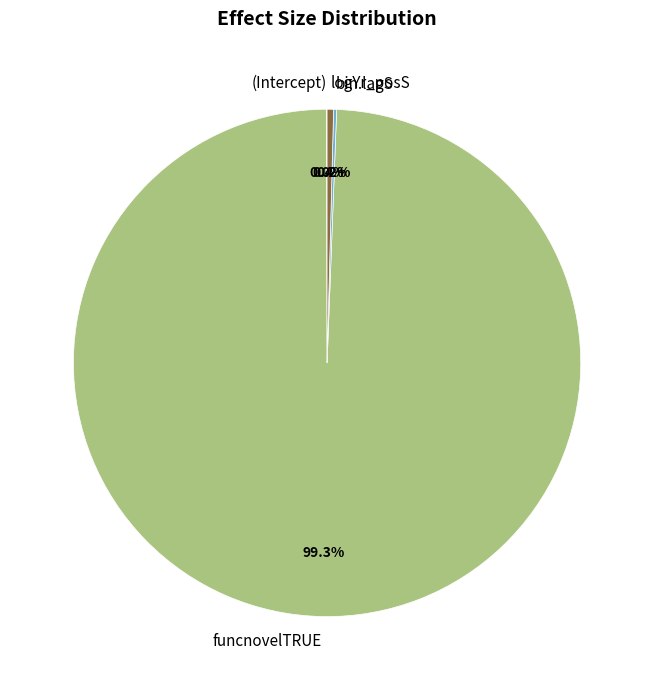

Which slice represents more than half of the pie?

funcnovelTRUE